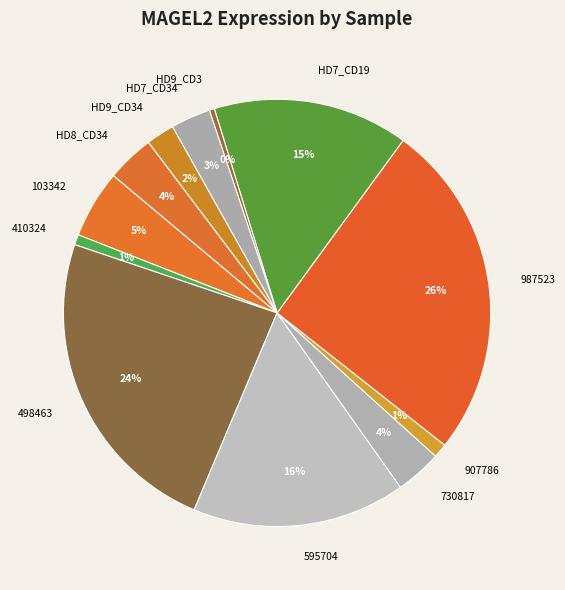

Which category has the biggest portion of the pie?

987523